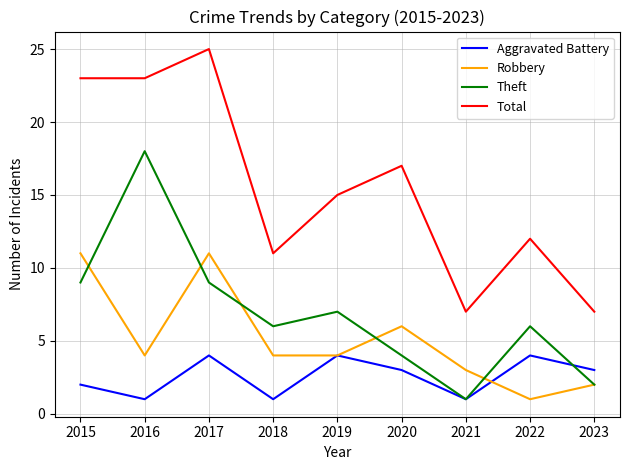

Is this an area chart (filled region under the line)?

No